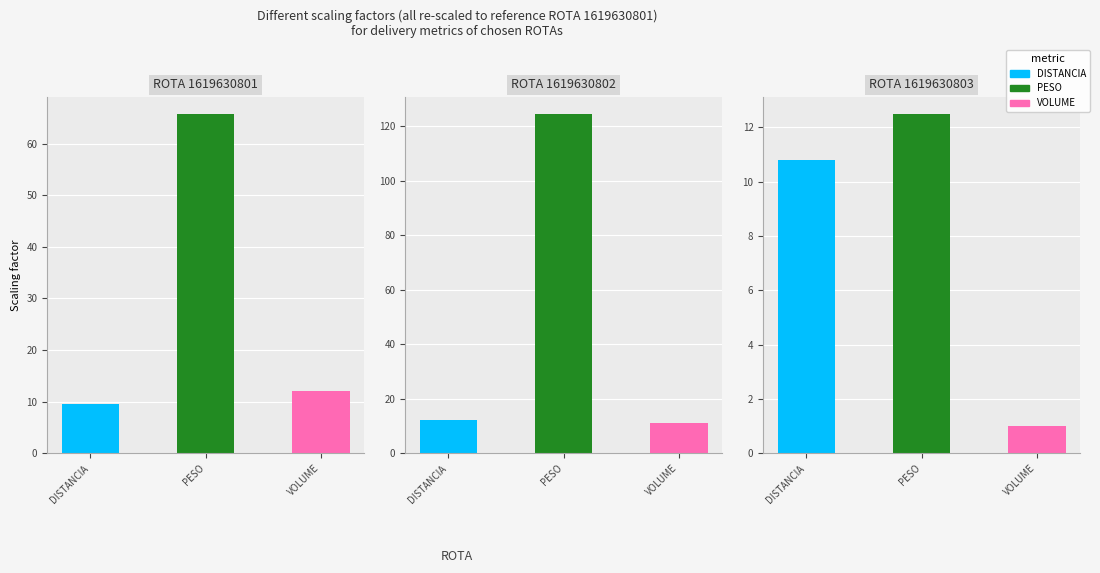

How many data points in DISTANCIA are less than 10?

1